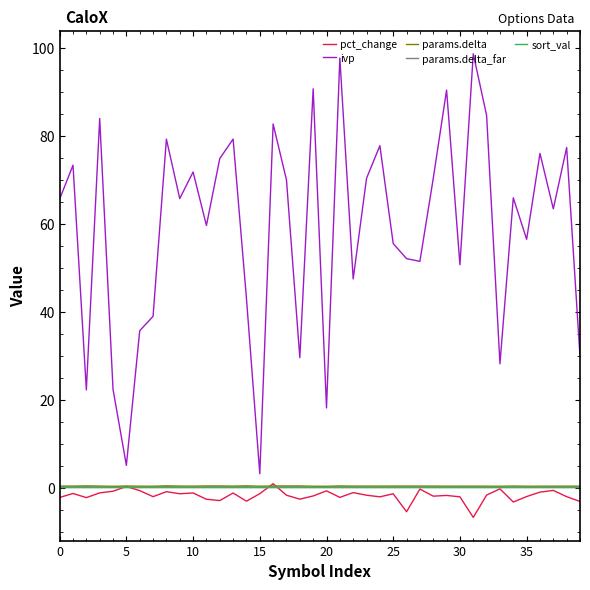

Which series has the widest spread of values?

ivp